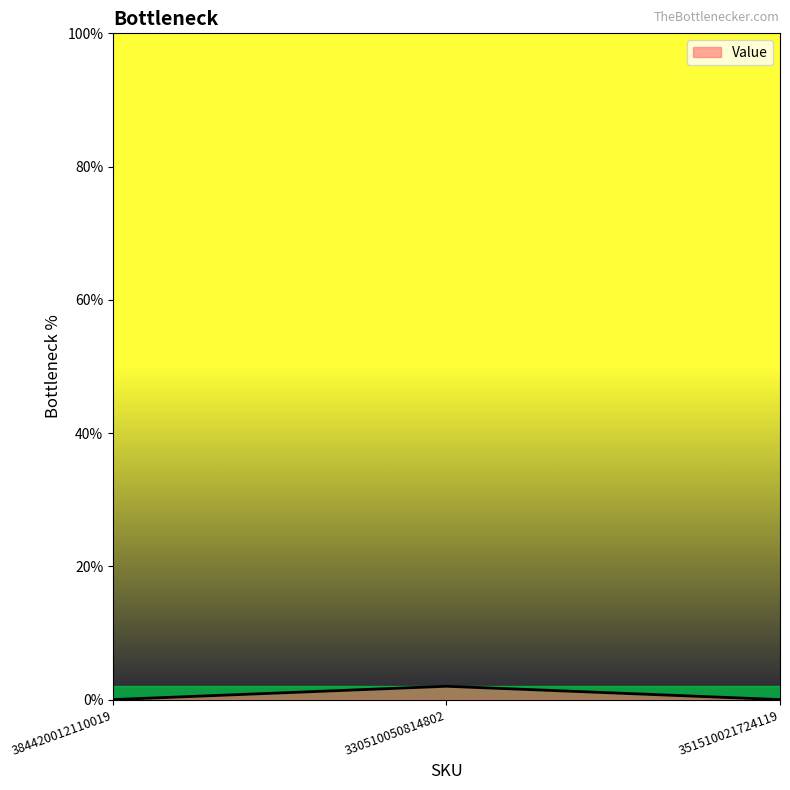

The chart shows a value of -1 at 351510021724119. True or false?

False